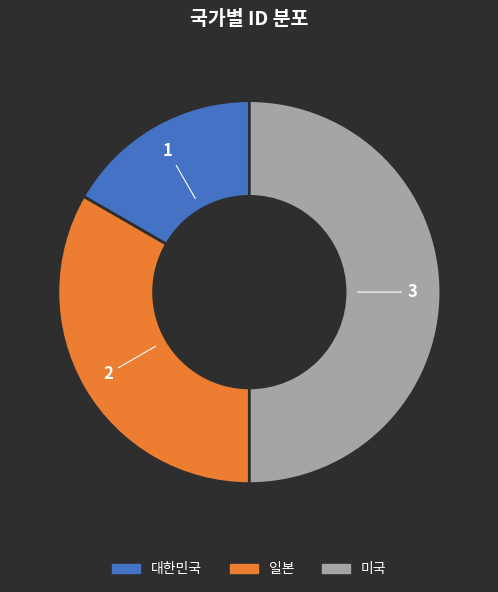

Rank the categories by value from highest to lowest.

미국, 일본, 대한민국